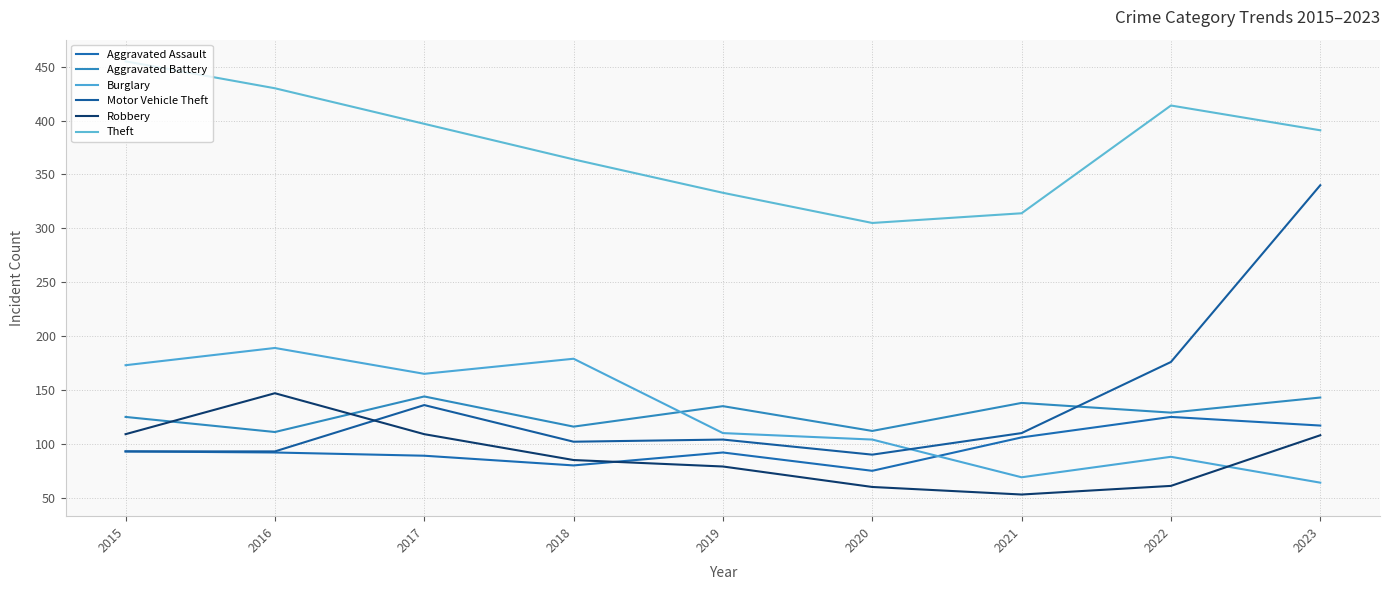

Does the chart display data point markers on the line(s)?

No